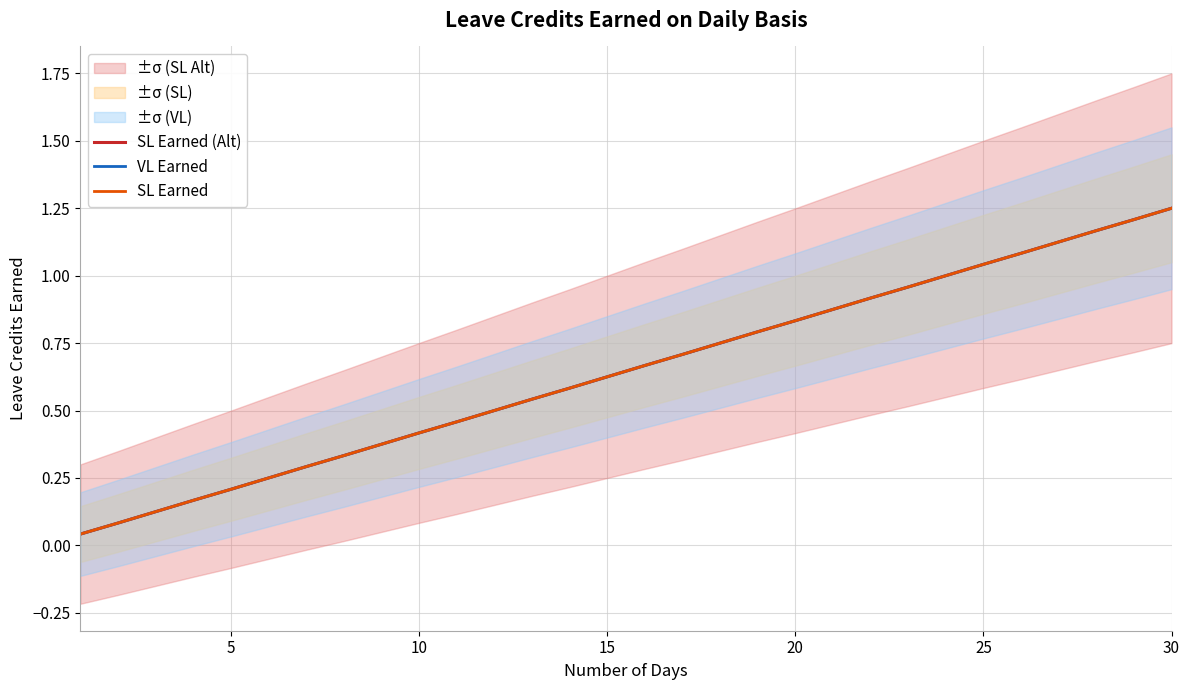

The value of SL Earned (Alt) at 7 is 0.5. True or false?

False